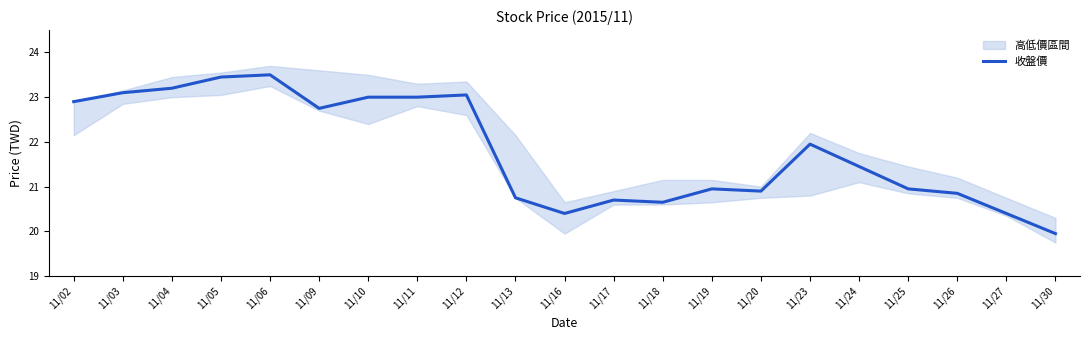

How many lines are shown in the chart?

1